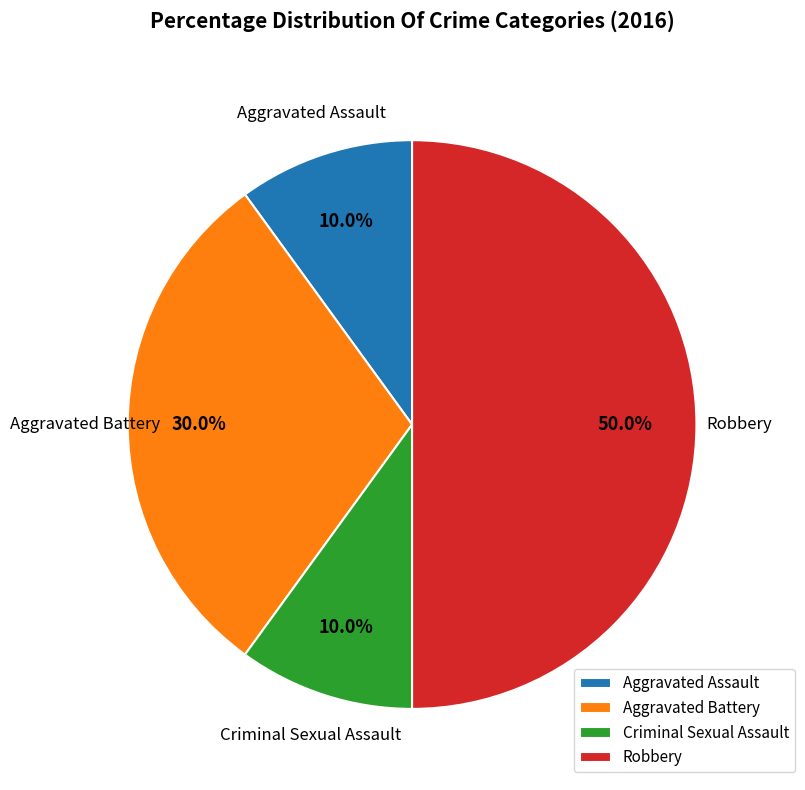

To the nearest percent, what is the average slice percentage?

25%